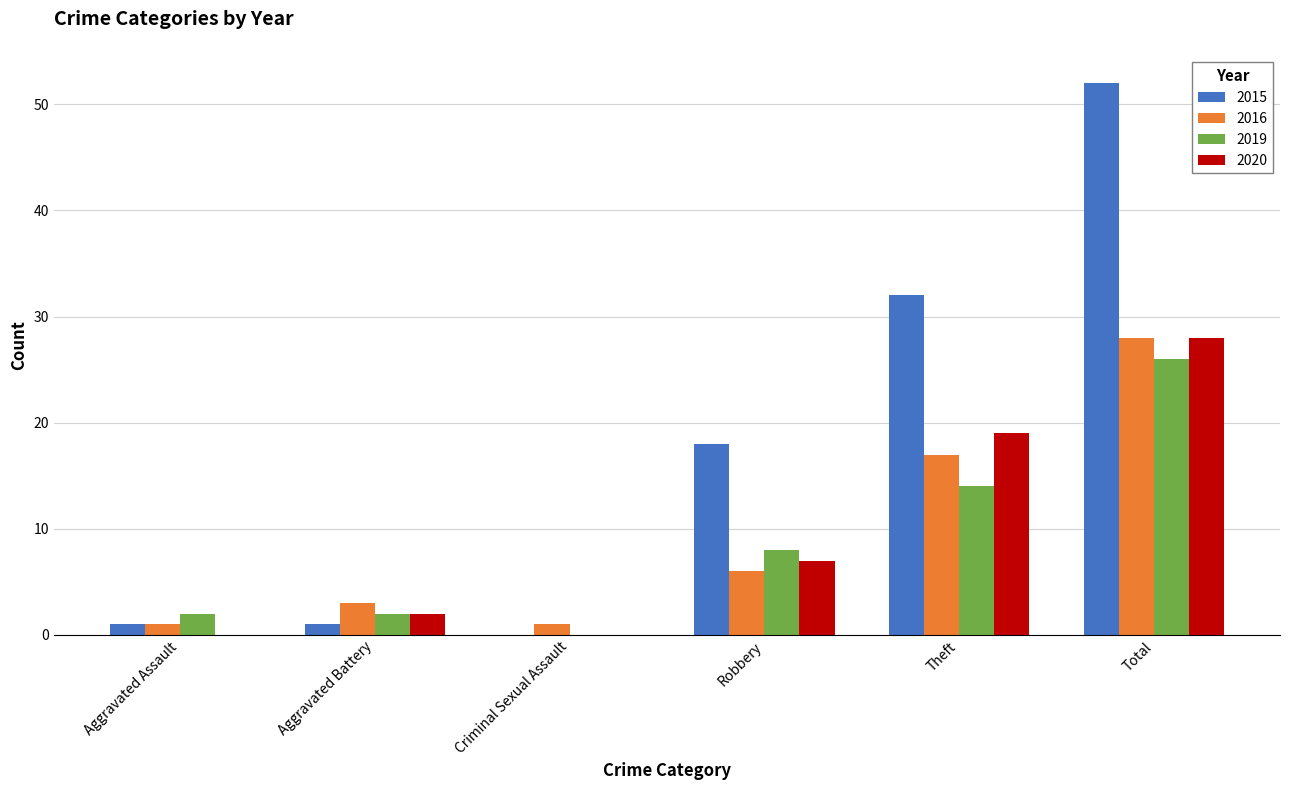

Which series has the largest total across all categories?

2015